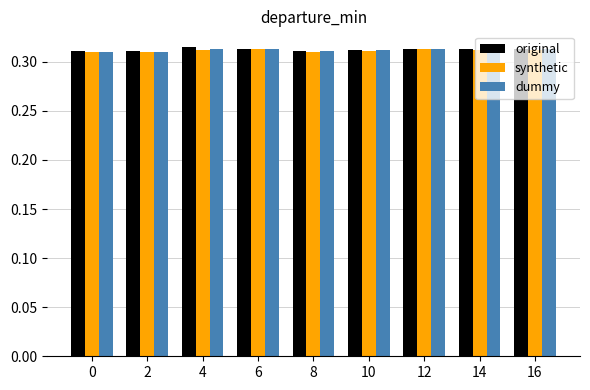

True or false: synthetic has a value of 0.1 at 16.

False